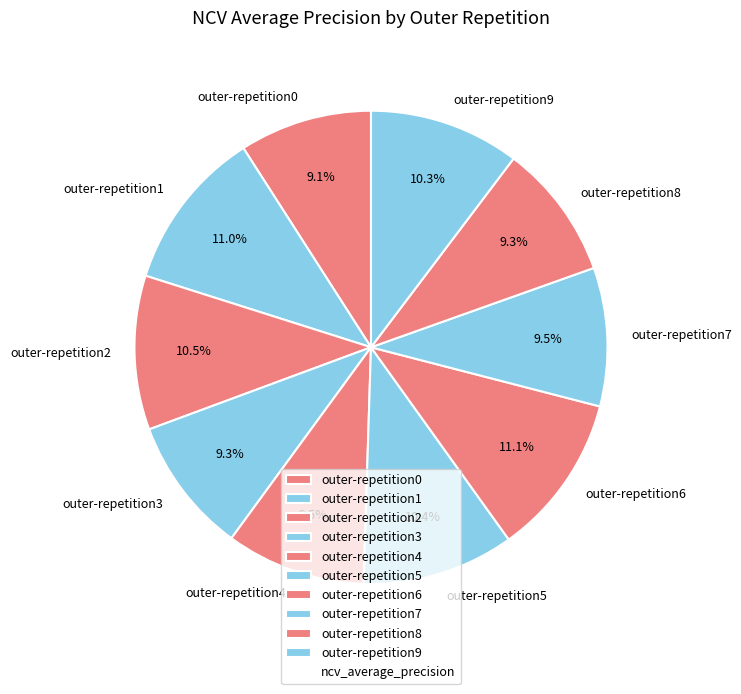

Count the number of slices in the pie.

10